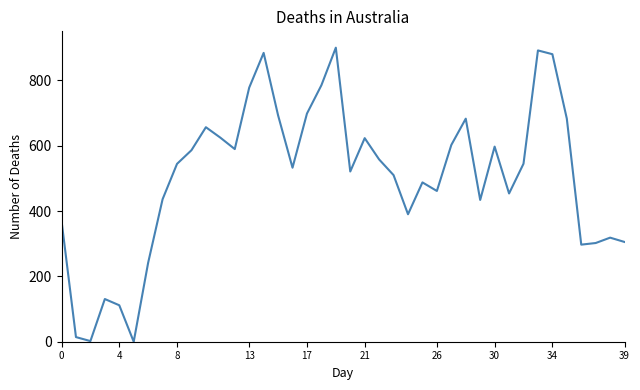

How many lines are shown in the chart?

1